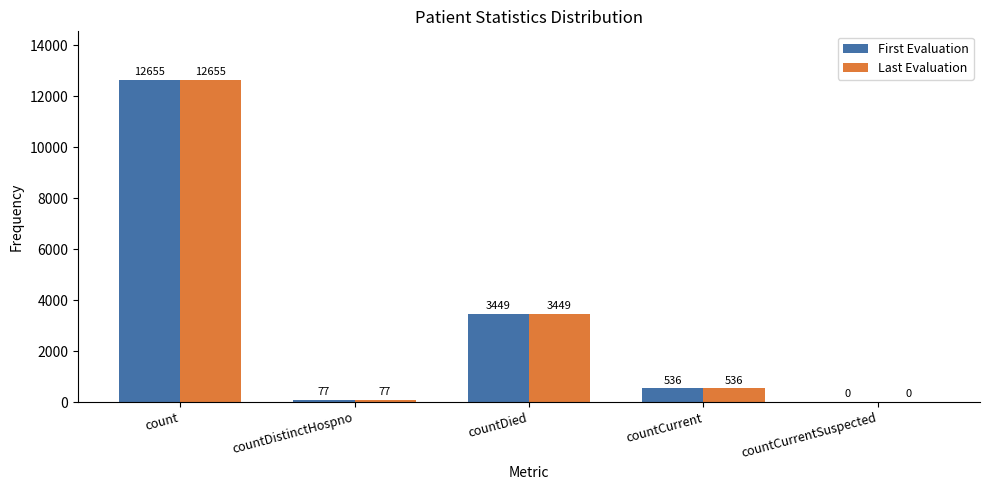

What is the maximum value for First Evaluation?

12655